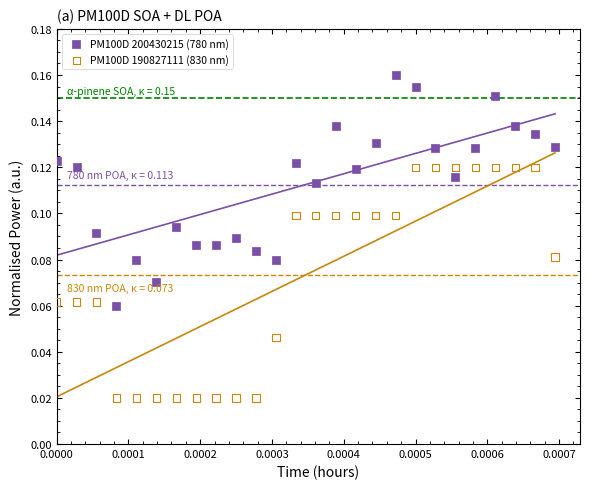

What are all the series names shown in the legend?

PM100D 200430215 (780 nm), PM100D 190827111 (830 nm)